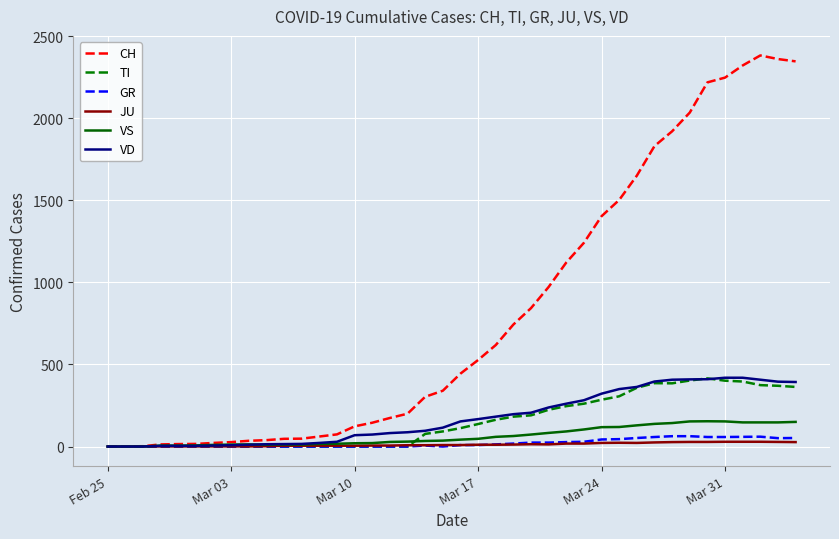

Which series has the widest spread of values?

CH